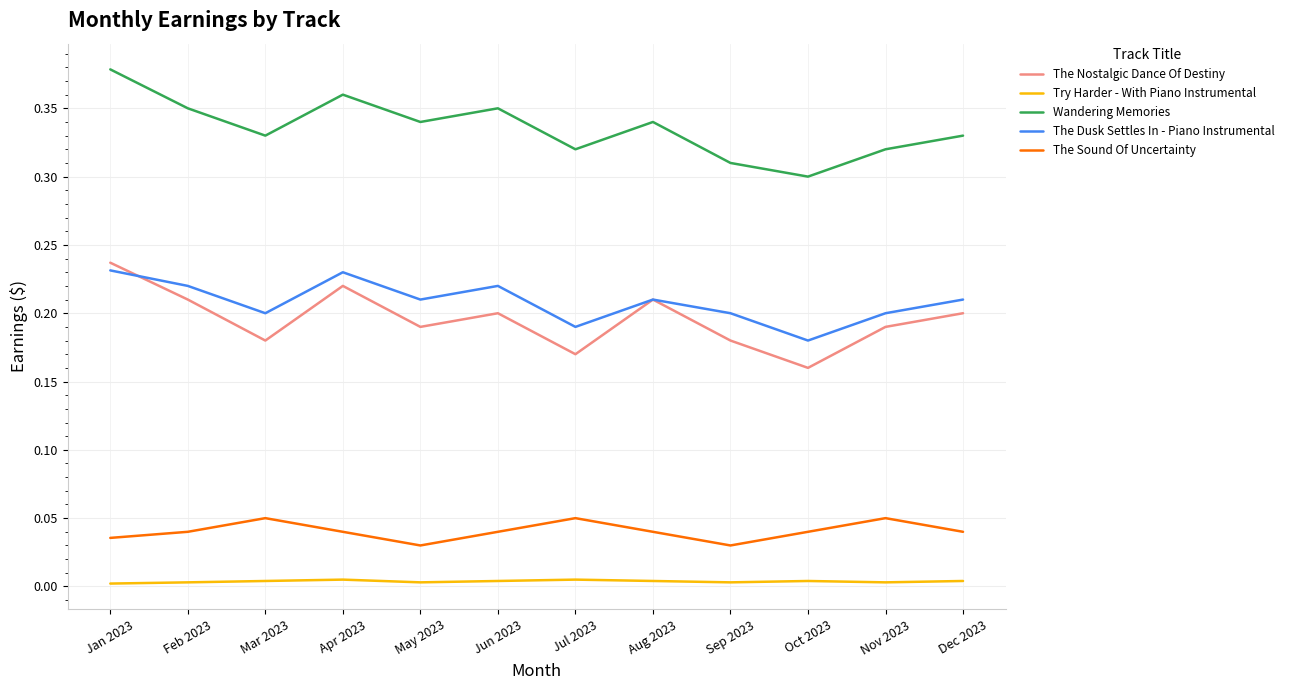

The value of Try Harder - With Piano Instrumental at Feb 2023 is 0.0. True or false?

True